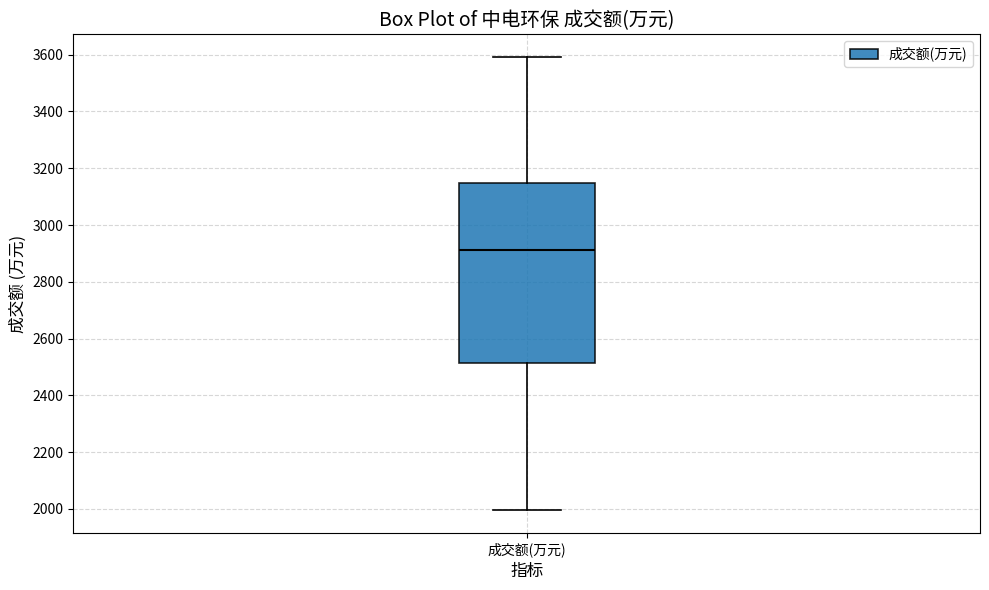

Where does the upper whisker of the box for 成交额(万元) end on the y-axis? The values are not printed on the chart, so give them approximately, as read against the axis.

3600